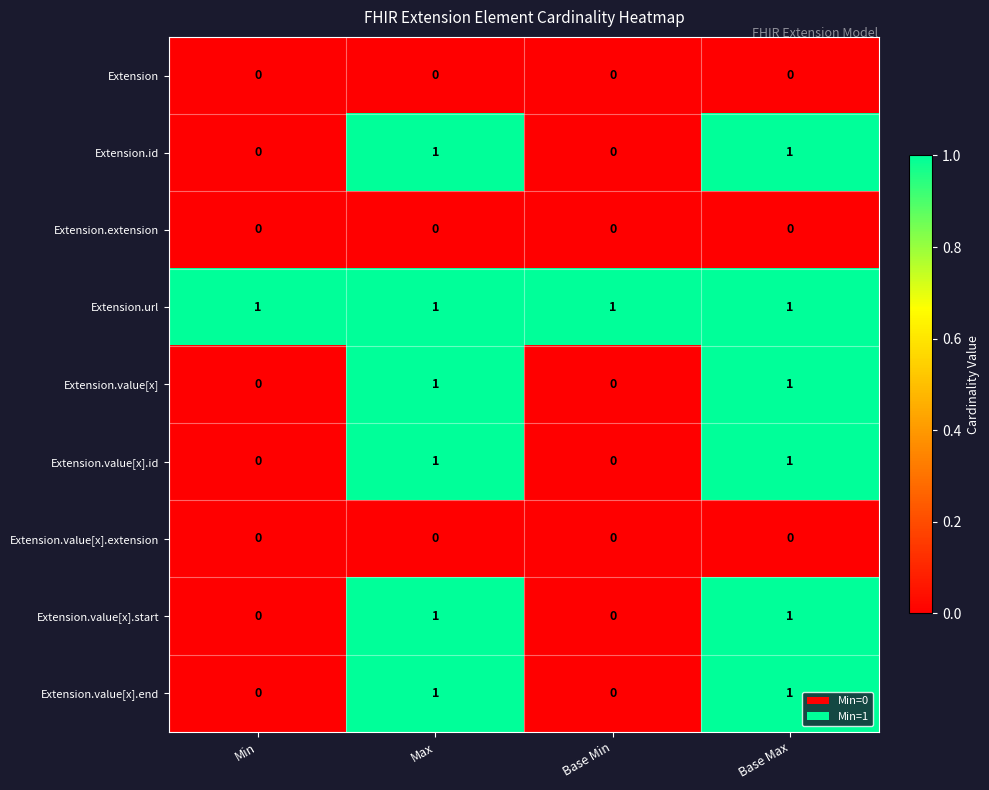

Count the Extension.value[x].end values in the range 0 to 1.

4